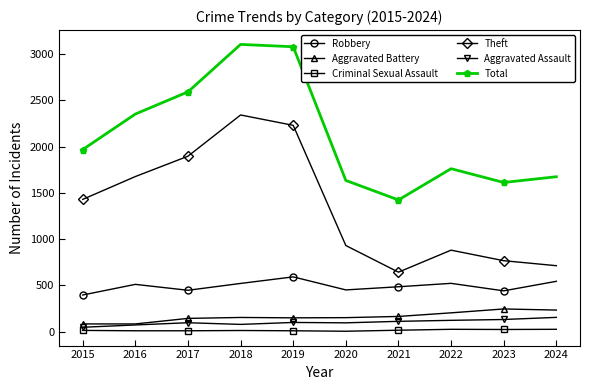

True or false: Aggravated Assault has more than 0 interior local peaks.

True